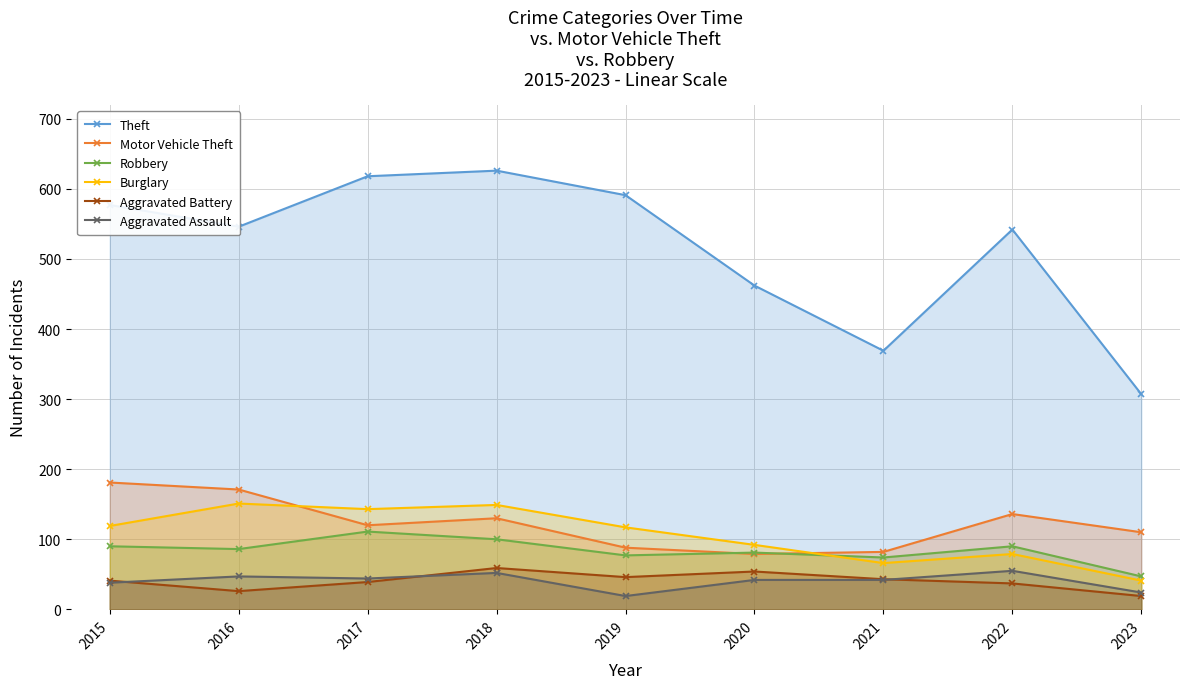

List the labels in order of Robbery value, largest first.

2017, 2018, 2015, 2022, 2016, 2020, 2019, 2021, 2023